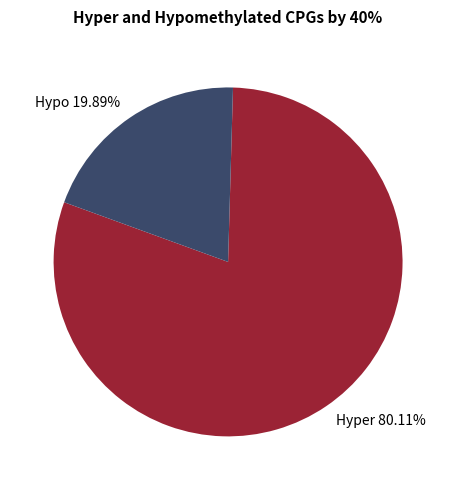

Which slice is the largest?

Hyper 80.11%